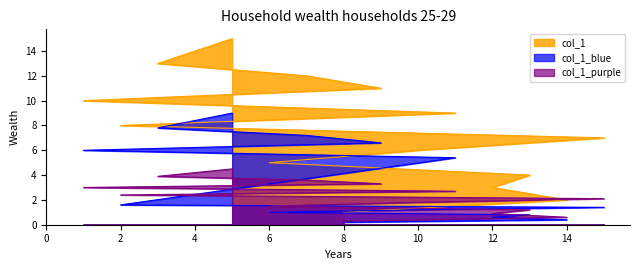

The value at 5 is 15. True or false?

True